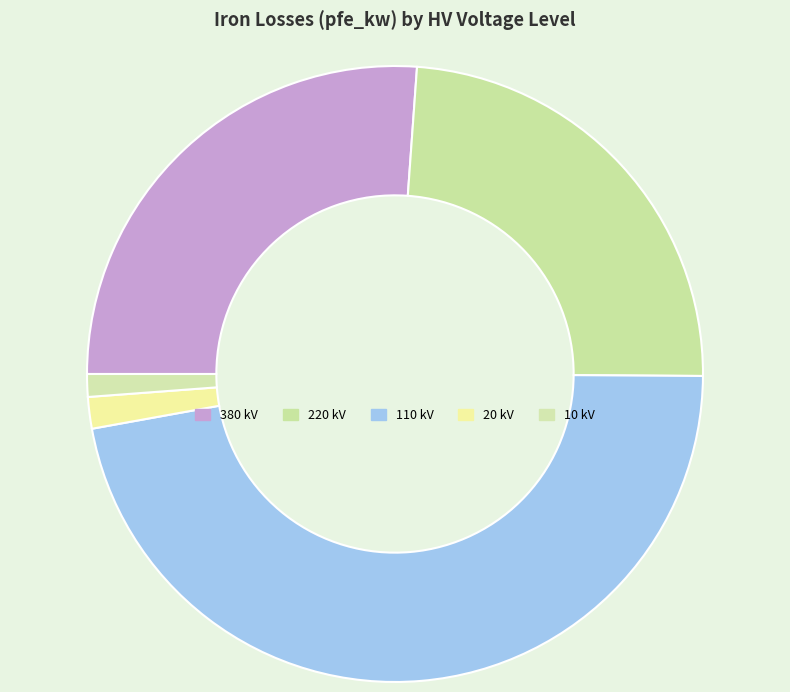

Does 380 kV account for over 50% of the chart?

No